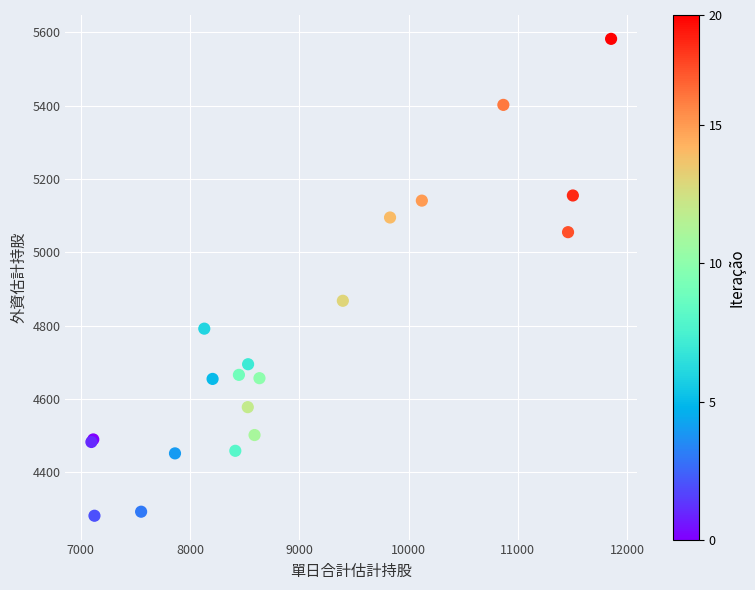

What Y value in the scatter plot is closest to 4932?

4868